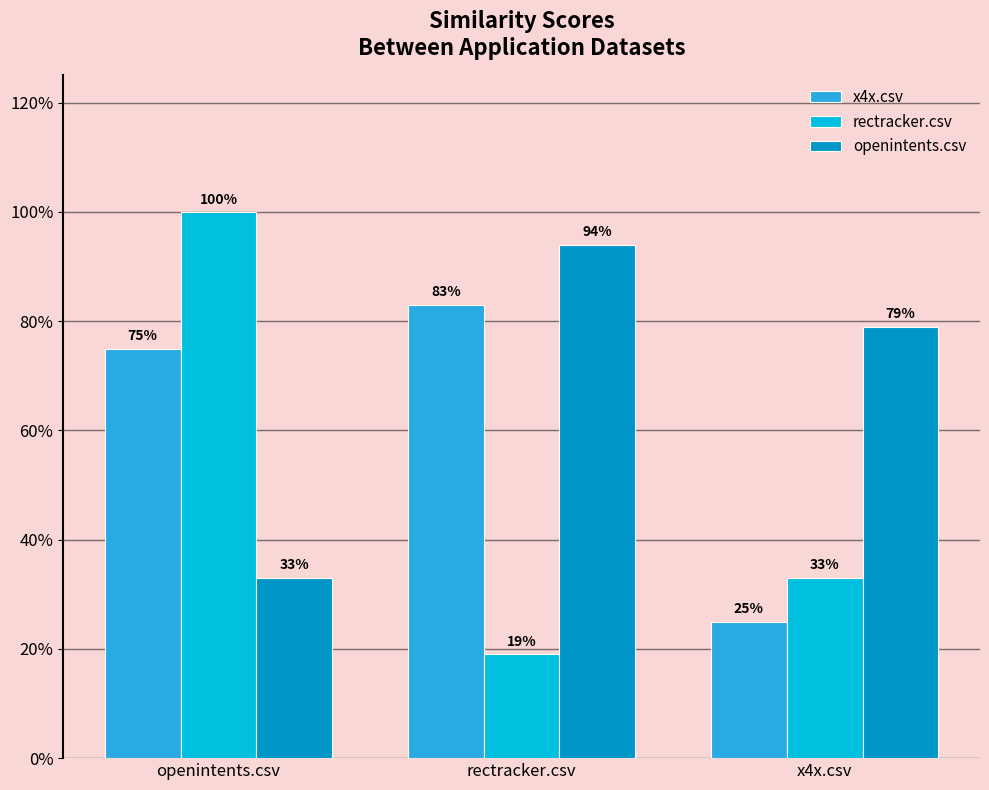

What are all the series names shown in the legend?

x4x.csv, rectracker.csv, openintents.csv